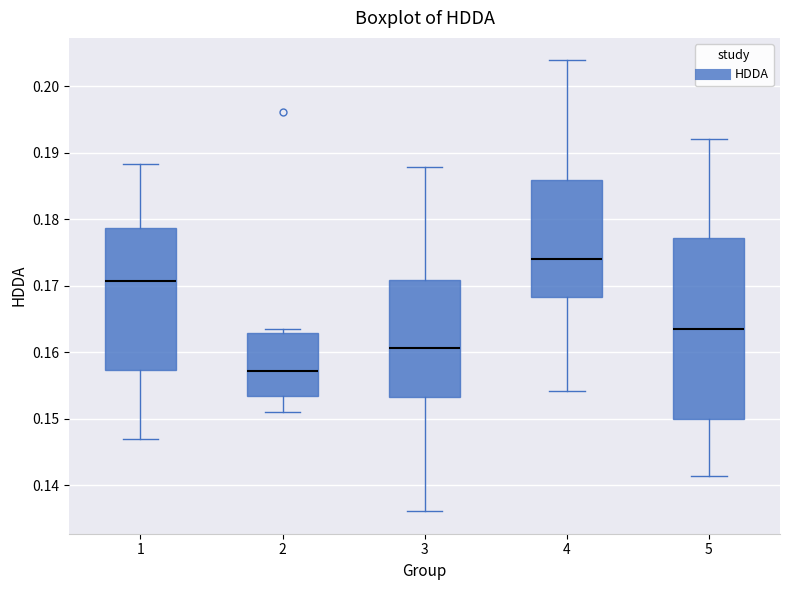

Reading left to right, transcribe this box plot: for each box, give where its median line is, the range the box spans, and where its two whiskers end, as read against the y-axis. The values are not printed on the chart, so give them approximately, as read against the axis.

1: median 0.171, box 0.157 to 0.179, whiskers 0.147 to 0.188
2: median 0.157, box 0.153 to 0.163, whiskers 0.151 to 0.164
3: median 0.161, box 0.153 to 0.171, whiskers 0.136 to 0.188
4: median 0.174, box 0.168 to 0.186, whiskers 0.154 to 0.204
5: median 0.164, box 0.150 to 0.177, whiskers 0.141 to 0.192